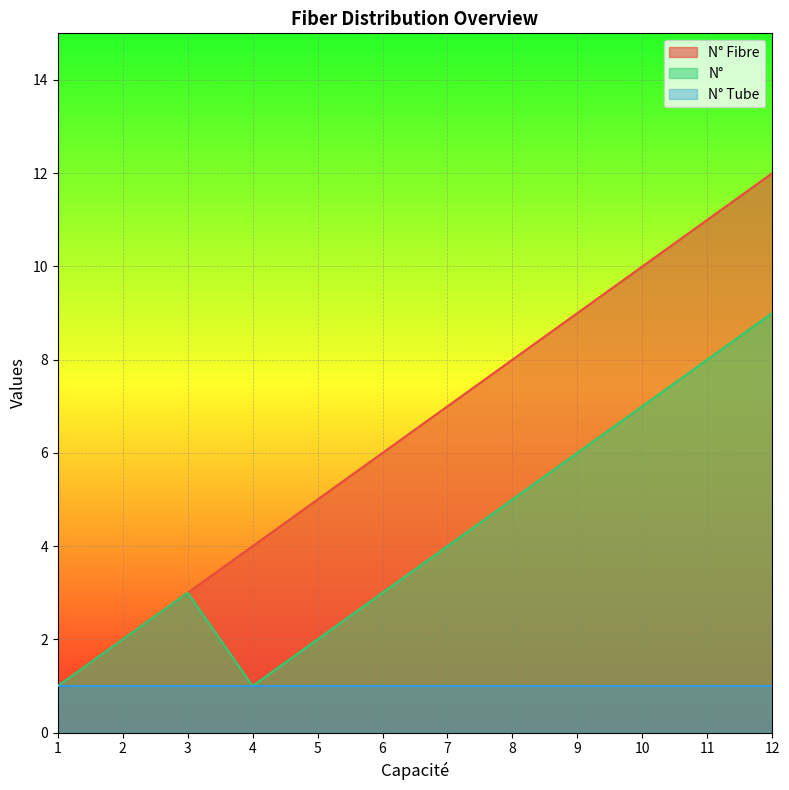

What is the difference between the second highest and second lowest values in the N° series?

7